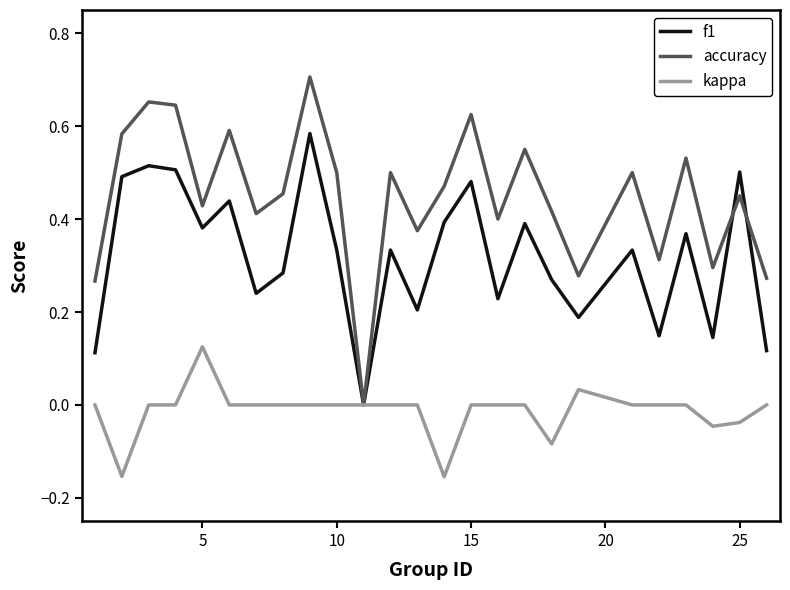

Which series has the largest range (max minus min)?

accuracy